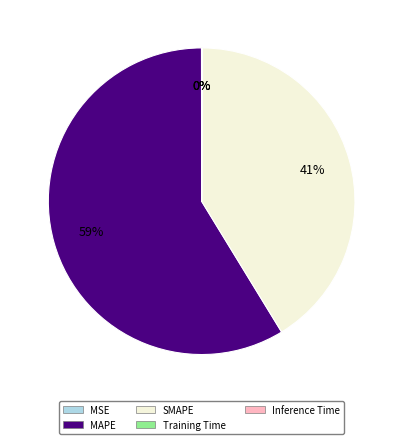

Which slice is the largest?

MAPE